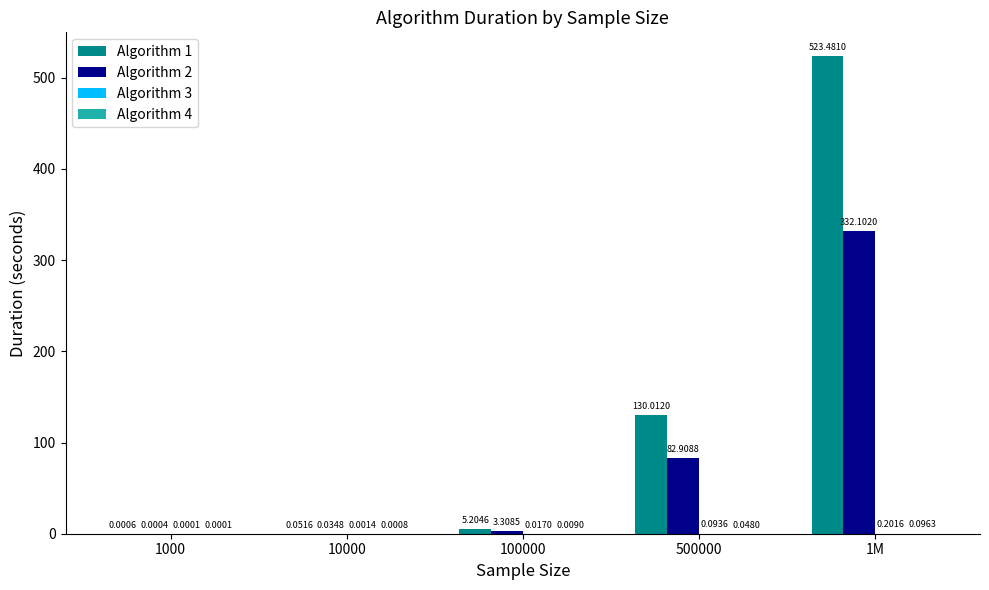

Which series has the largest total across all categories?

Algorithm 1